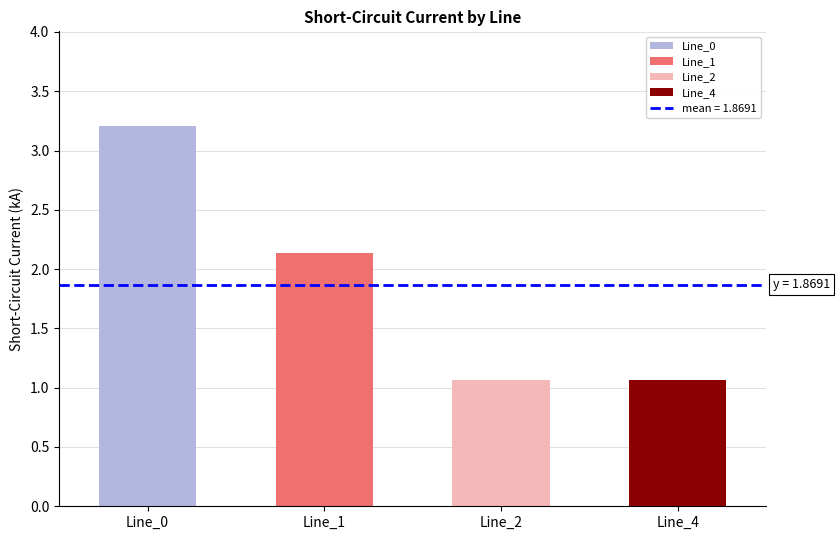

How many data points does each series have?

4